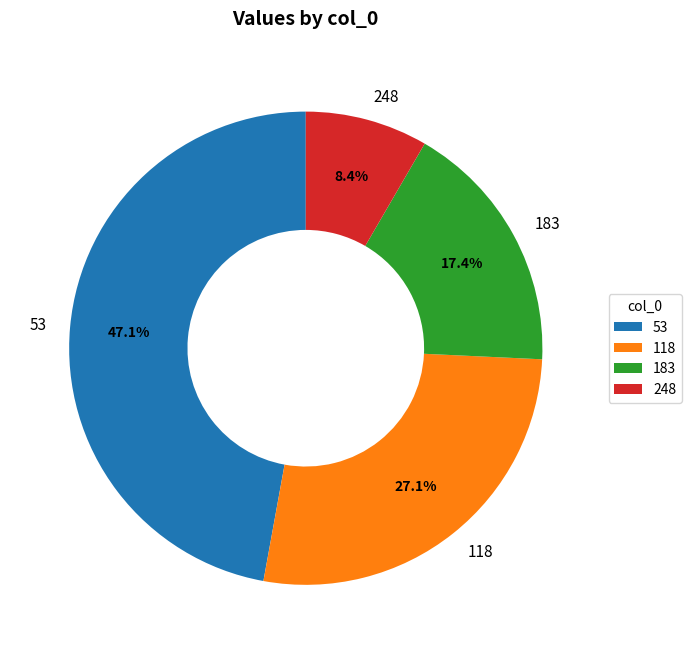

How many segments does this pie chart have?

4